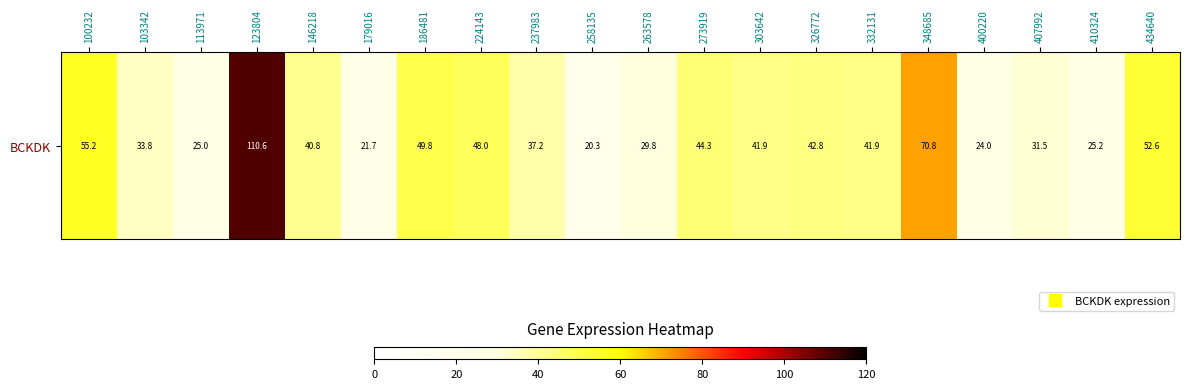

List the labels in order of value, largest first.

123804, 348685, 100232, 434640, 186481, 224143, 273919, 326772, 332131, 303642, 146218, 237983, 103342, 407992, 263578, 410324, 113971, 400220, 179016, 258135